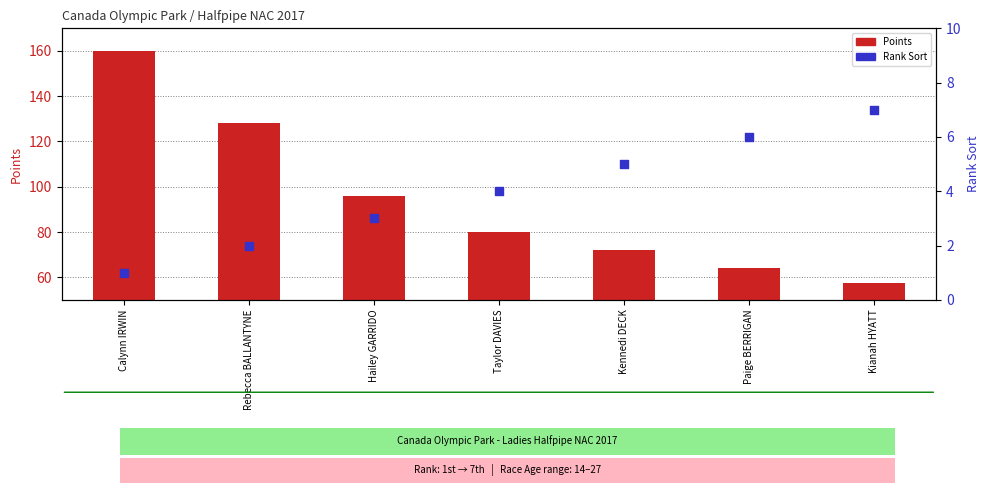

Which series reaches the maximum Y coordinate?

Points